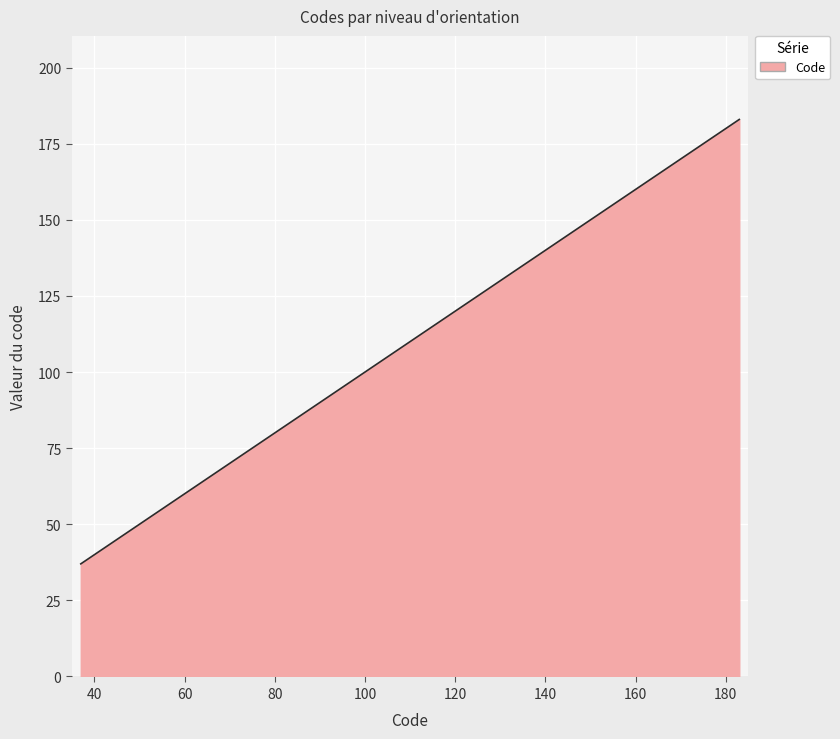

What is the difference between the maximum and minimum values?

146.0